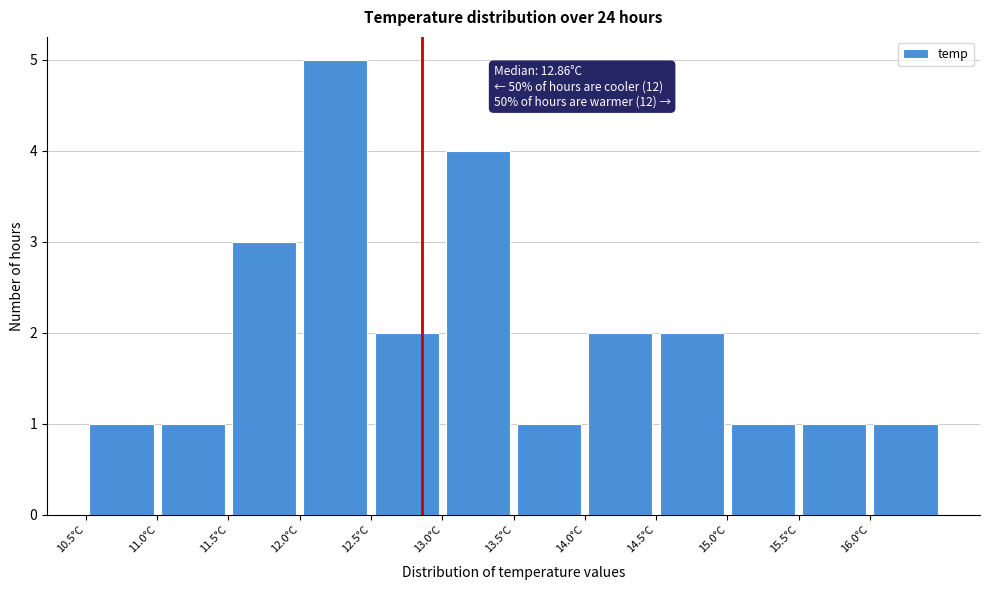

Which range on the x-axis has the tallest bar?

12.0 to 12.5